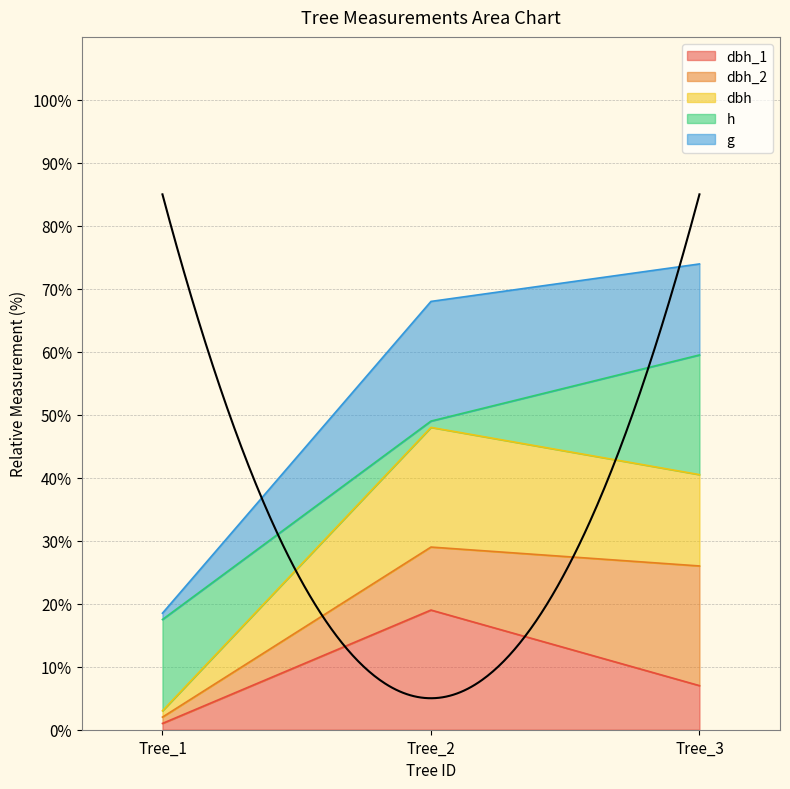

True or false: dbh_1 has a value of 1.0 at Tree_1.

True